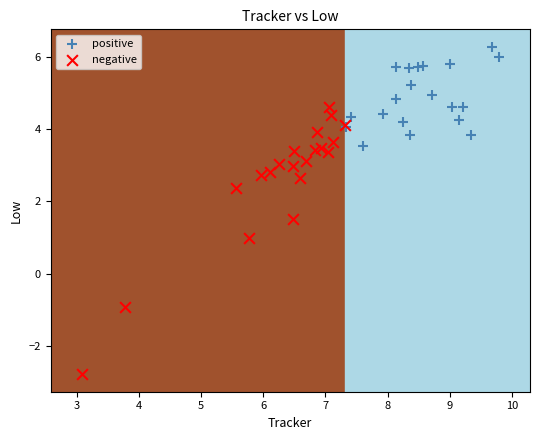

Which series contains the highest Y value?

positive